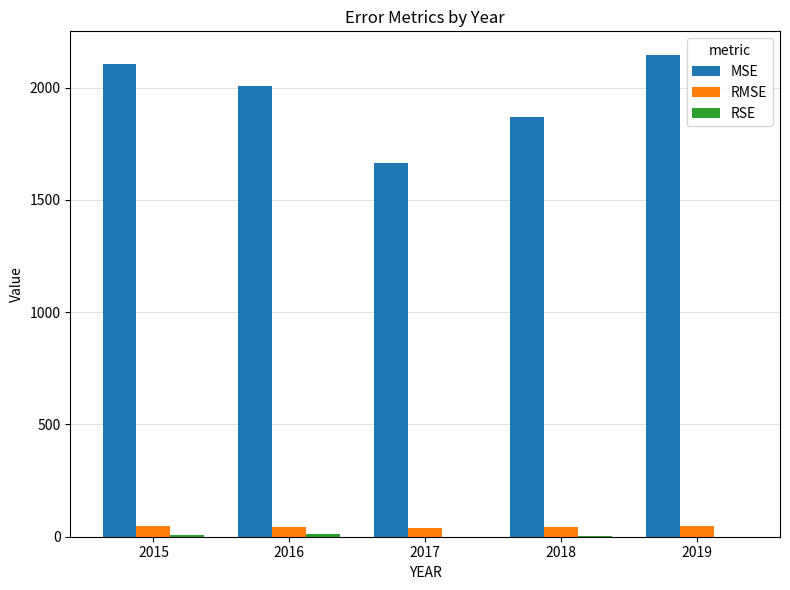

Where does the MSE series first go above 2006?

2015